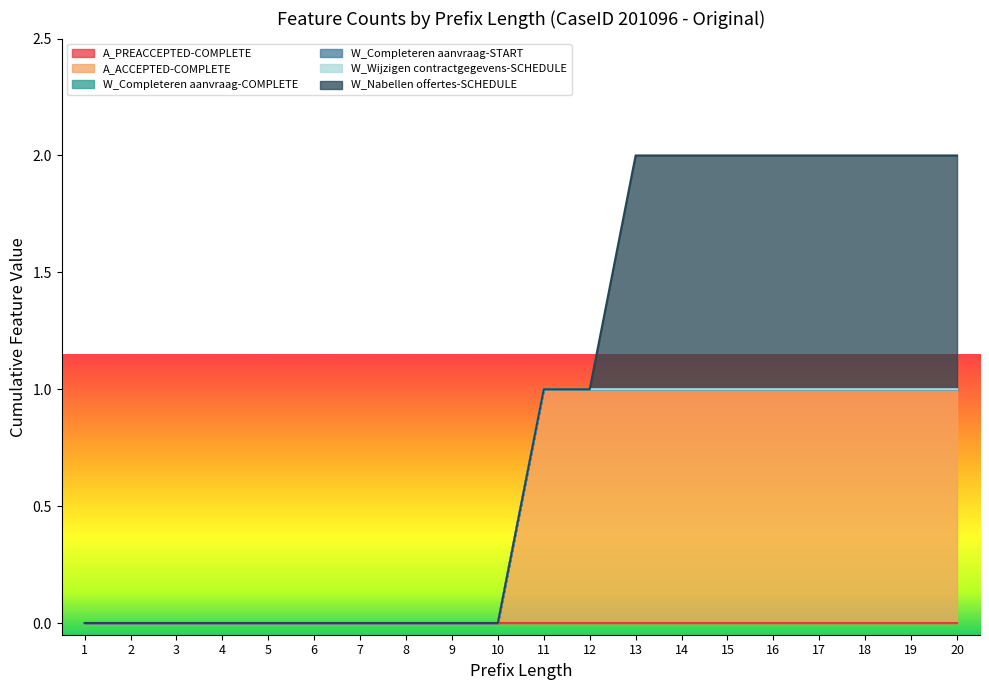

Between 14 and 19, which series saw the biggest shift?

A_PREACCEPTED-COMPLETE